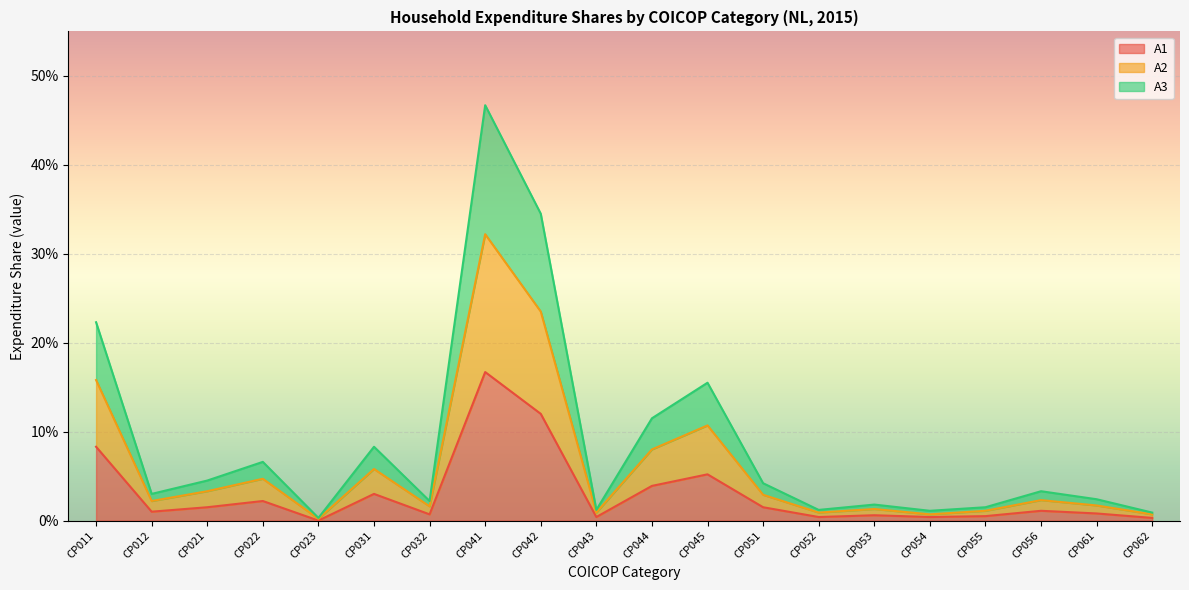

Which series has the widest spread of values?

A3